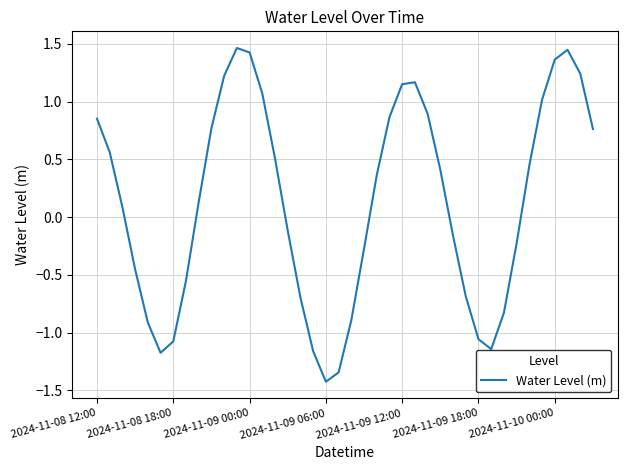

What is the minimum value shown in the chart?

-1.4